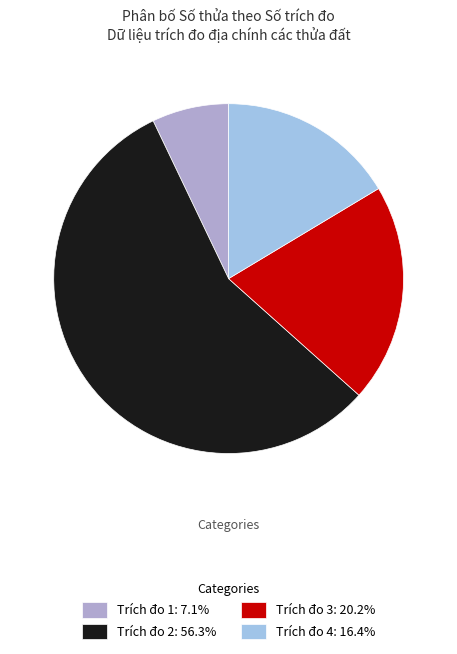

Is the sum of Trích đo 4: 16.4% and Trích đo 1: 7.1% greater than half?

No